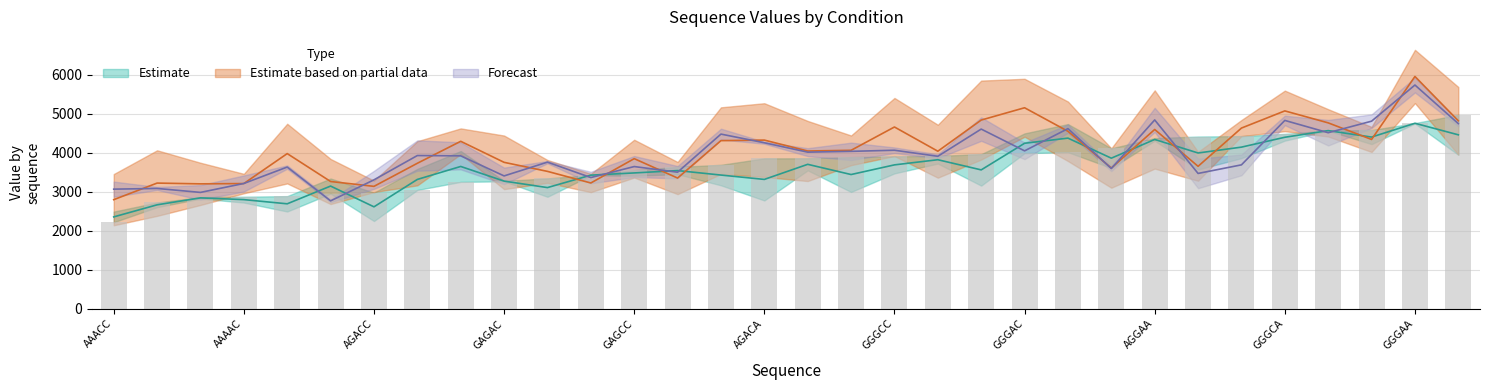

True or false: 1_180_1 has a value of 2200 at GGACC.

False